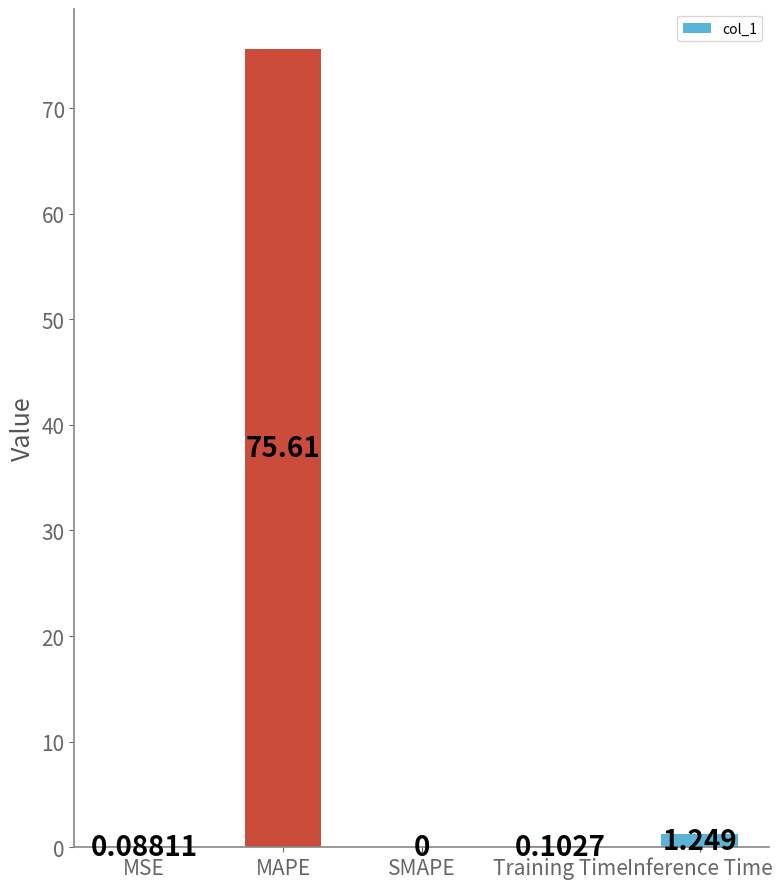

Count the number of values greater than 0.

4